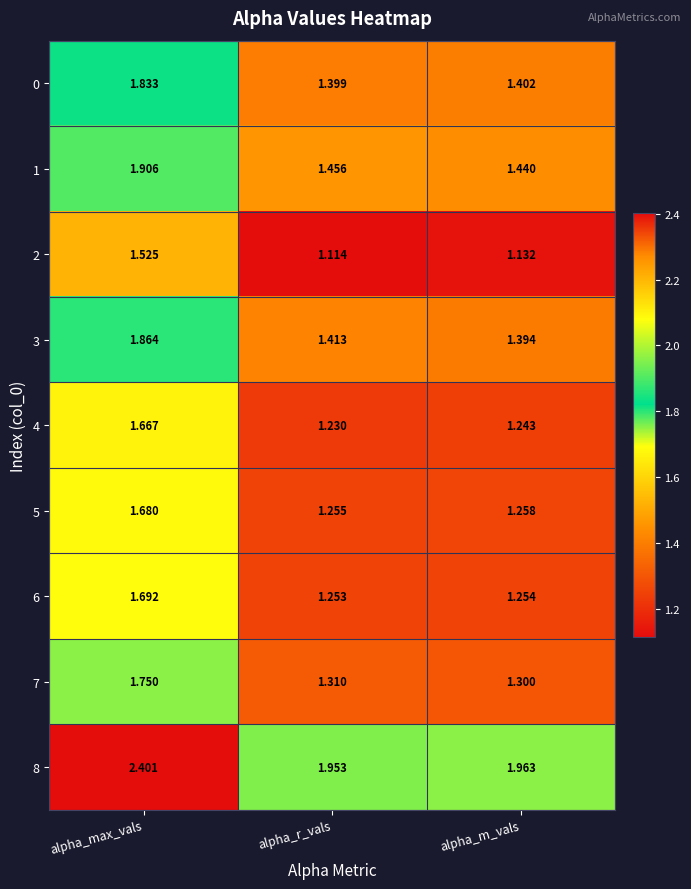

Is the value of 2 at alpha_m_vals greater than the value of 4 at alpha_r_vals?

No